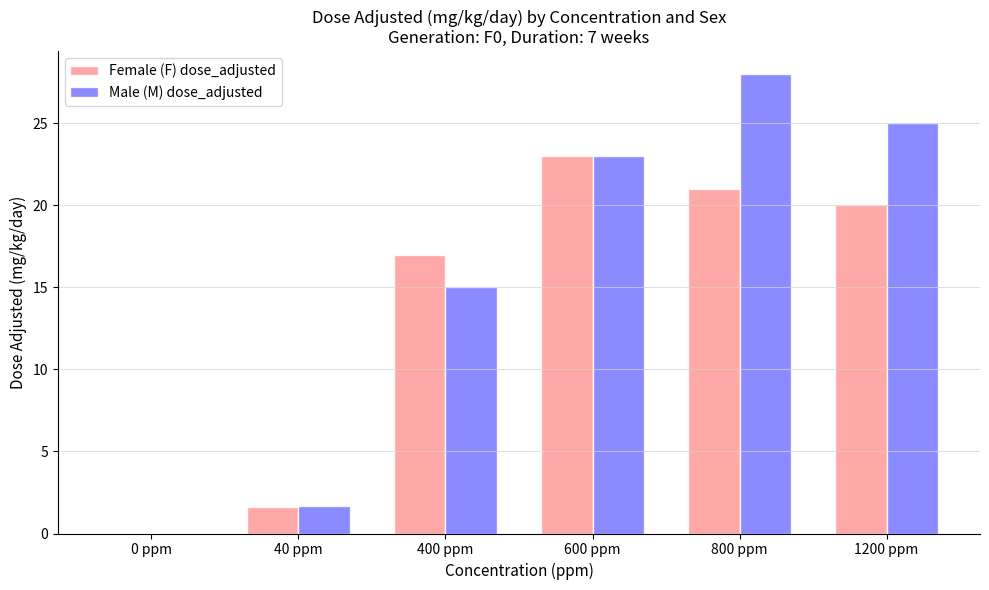

How many positive values does the Male (M) dose_adjusted series have?

5